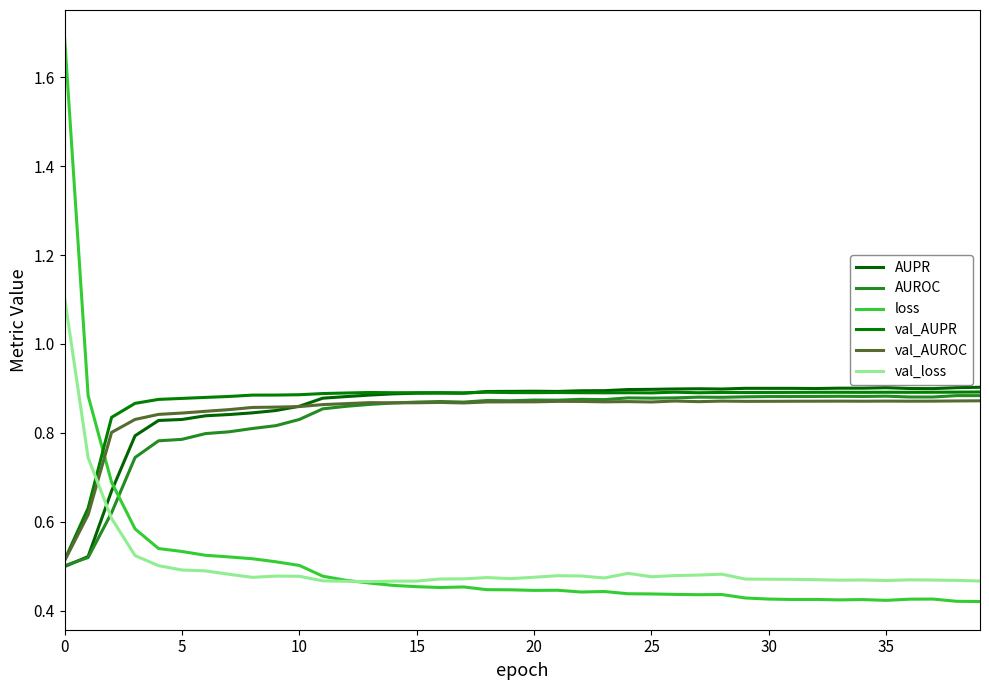

True or false: AUROC has more than 1 points higher than both neighbors.

True